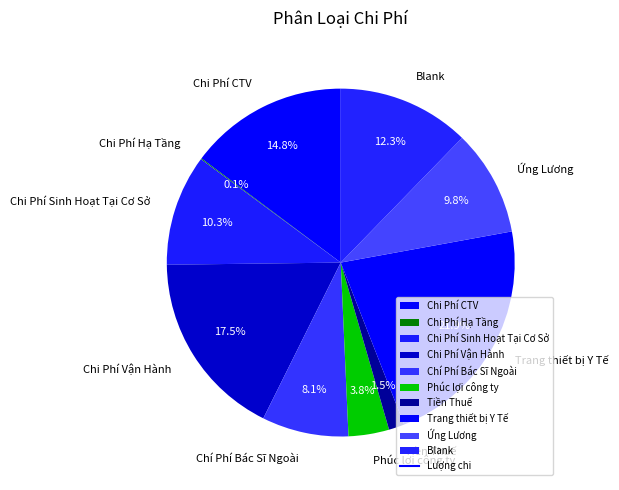

Which category has the biggest portion of the pie?

Trang thiết bị Y Tế